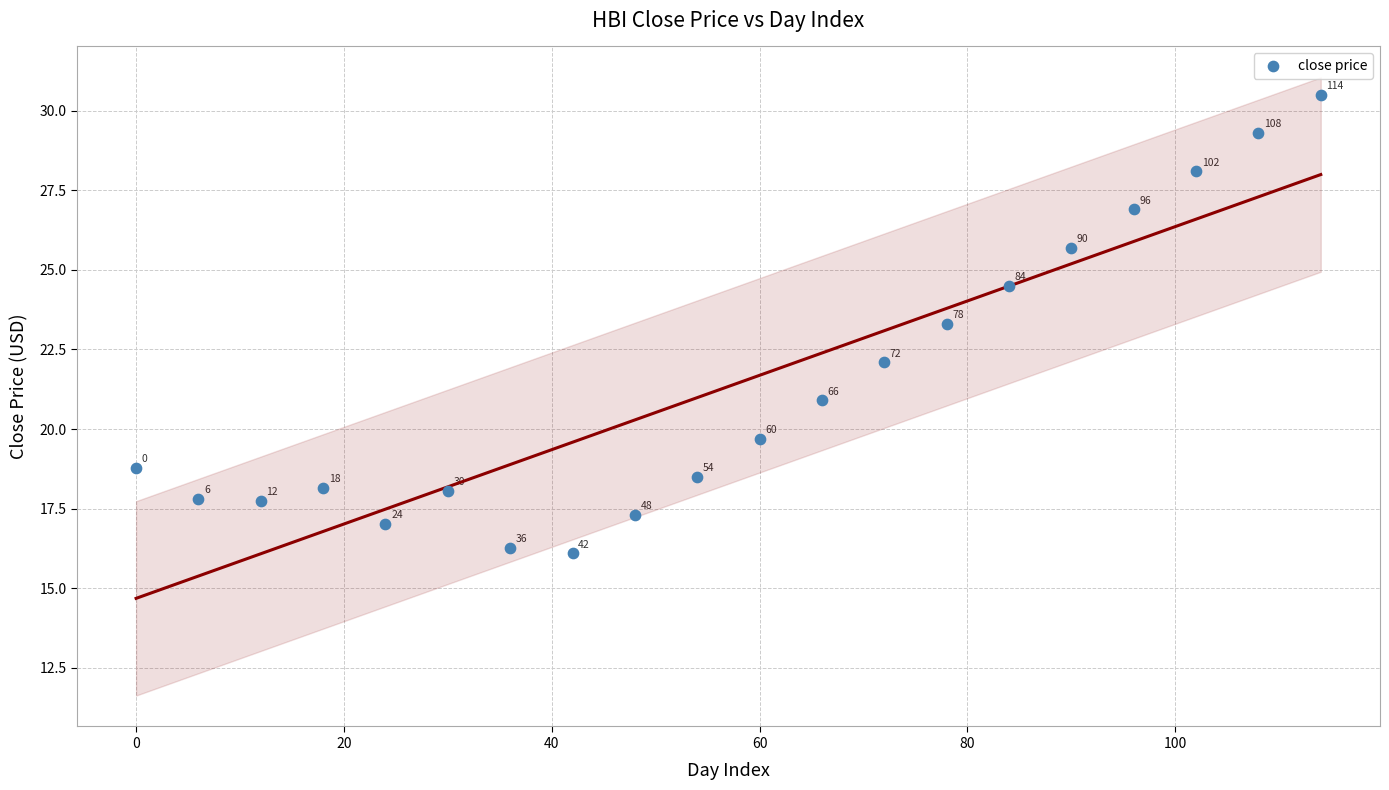

What Y value in the scatter plot is closest to 23?

23.3